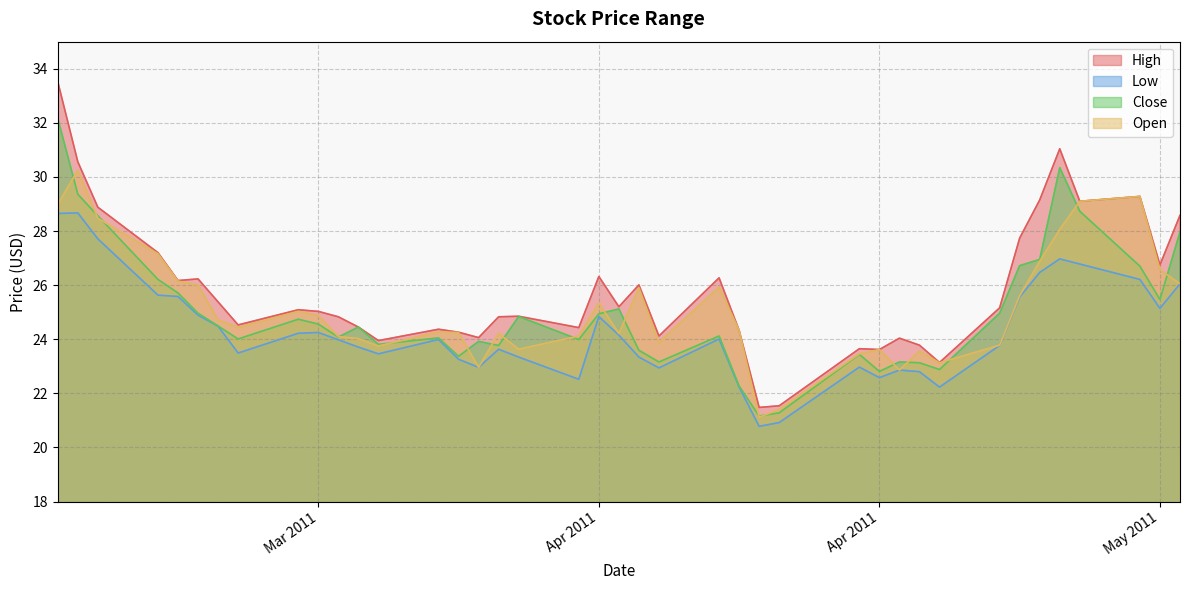

What is the difference between the maximum and minimum values in the High series?

12.0